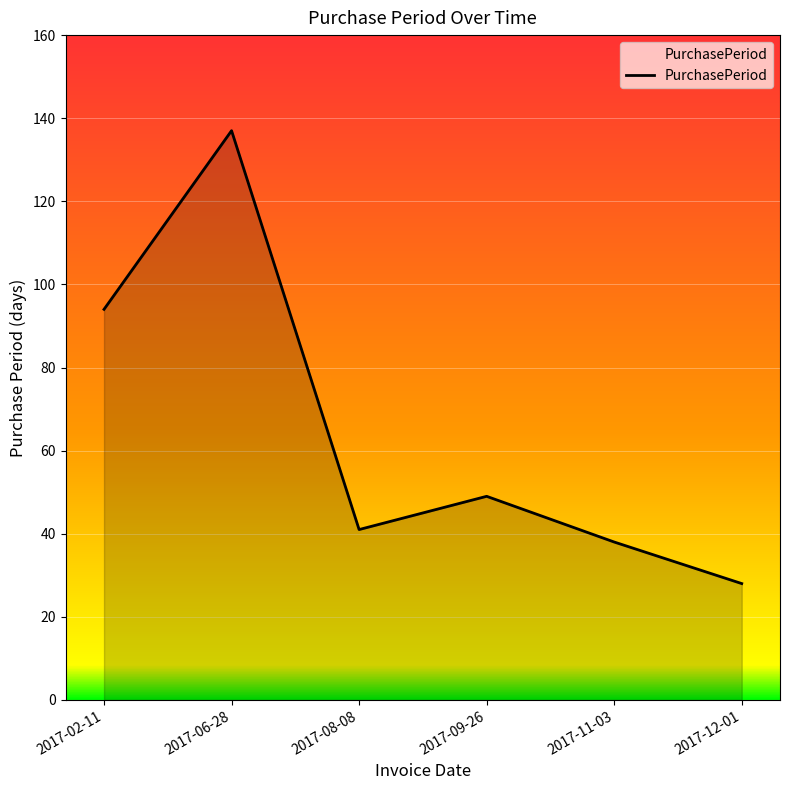

How many interior local peaks (higher than both neighbors) does the data have?

2